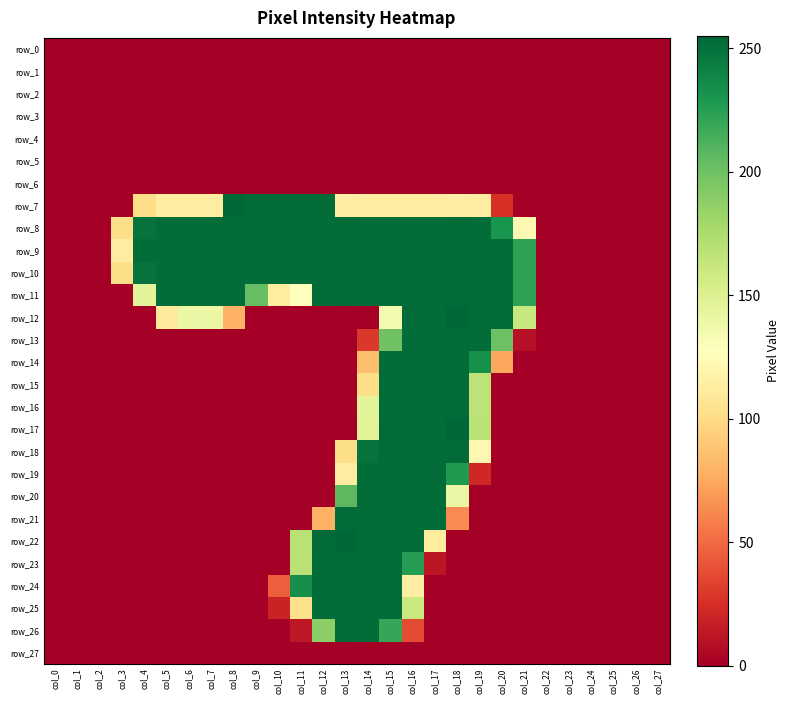

Reading left to right, what are all the values shown in this chart?

row_0: col_0=0	col_1=0	col_2=0	col_3=0	col_4=0	col_5=0	col_6=0	col_7=0	col_8=0	col_9=0	col_10=0	col_11=0	col_12=0	col_13=0	col_14=0	col_15=0	col_16=0	col_17=0	col_18=0	col_19=0	col_20=0	col_21=0	col_22=0	col_23=0	col_24=0	col_25=0	col_26=0	col_27=0
row_1: col_0=0	col_1=0	col_2=0	col_3=0	col_4=0	col_5=0	col_6=0	col_7=0	col_8=0	col_9=0	col_10=0	col_11=0	col_12=0	col_13=0	col_14=0	col_15=0	col_16=0	col_17=0	col_18=0	col_19=0	col_20=0	col_21=0	col_22=0	col_23=0	col_24=0	col_25=0	col_26=0	col_27=0
row_2: col_0=0	col_1=0	col_2=0	col_3=0	col_4=0	col_5=0	col_6=0	col_7=0	col_8=0	col_9=0	col_10=0	col_11=0	col_12=0	col_13=0	col_14=0	col_15=0	col_16=0	col_17=0	col_18=0	col_19=0	col_20=0	col_21=0	col_22=0	col_23=0	col_24=0	col_25=0	col_26=0	col_27=0
row_3: col_0=0	col_1=0	col_2=0	col_3=0	col_4=0	col_5=0	col_6=0	col_7=0	col_8=0	col_9=0	col_10=0	col_11=0	col_12=0	col_13=0	col_14=0	col_15=0	col_16=0	col_17=0	col_18=0	col_19=0	col_20=0	col_21=0	col_22=0	col_23=0	col_24=0	col_25=0	col_26=0	col_27=0
row_4: col_0=0	col_1=0	col_2=0	col_3=0	col_4=0	col_5=0	col_6=0	col_7=0	col_8=0	col_9=0	col_10=0	col_11=0	col_12=0	col_13=0	col_14=0	col_15=0	col_16=0	col_17=0	col_18=0	col_19=0	col_20=0	col_21=0	col_22=0	col_23=0	col_24=0	col_25=0	col_26=0	col_27=0
row_5: col_0=0	col_1=0	col_2=0	col_3=0	col_4=0	col_5=0	col_6=0	col_7=0	col_8=0	col_9=0	col_10=0	col_11=0	col_12=0	col_13=0	col_14=0	col_15=0	col_16=0	col_17=0	col_18=0	col_19=0	col_20=0	col_21=0	col_22=0	col_23=0	col_24=0	col_25=0	col_26=0	col_27=0
row_6: col_0=0	col_1=0	col_2=0	col_3=0	col_4=0	col_5=0	col_6=0	col_7=0	col_8=0	col_9=0	col_10=0	col_11=0	col_12=0	col_13=0	col_14=0	col_15=0	col_16=0	col_17=0	col_18=0	col_19=0	col_20=0	col_21=0	col_22=0	col_23=0	col_24=0	col_25=0	col_26=0	col_27=0
row_7: col_0=0	col_1=0	col_2=0	col_3=0	col_4=101	col_5=113	col_6=113	col_7=113	col_8=255	col_9=253	col_10=253	col_11=253	col_12=253	col_13=114	col_14=113	col_15=113	col_16=113	col_17=113	col_18=114	col_19=113	col_20=25	col_21=0	col_22=0	col_23=0	col_24=0	col_25=0	col_26=0	col_27=0
row_8: col_0=0	col_1=0	col_2=0	col_3=101	col_4=249	col_5=252	col_6=252	col_7=252	col_8=253	col_9=252	col_10=252	col_11=252	col_12=252	col_13=253	col_14=252	col_15=252	col_16=252	col_17=252	col_18=253	col_19=252	col_20=231	col_21=122	col_22=0	col_23=0	col_24=0	col_25=0	col_26=0	col_27=0
row_9: col_0=0	col_1=0	col_2=0	col_3=113	col_4=252	col_5=252	col_6=252	col_7=252	col_8=253	col_9=252	col_10=252	col_11=252	col_12=252	col_13=253	col_14=252	col_15=252	col_16=252	col_17=252	col_18=253	col_19=252	col_20=252	col_21=223	col_22=0	col_23=0	col_24=0	col_25=0	col_26=0	col_27=0
row_10: col_0=0	col_1=0	col_2=0	col_3=101	col_4=249	col_5=252	col_6=252	col_7=252	col_8=253	col_9=252	col_10=252	col_11=252	col_12=252	col_13=253	col_14=252	col_15=252	col_16=252	col_17=252	col_18=253	col_19=252	col_20=252	col_21=223	col_22=0	col_23=0	col_24=0	col_25=0	col_26=0	col_27=0
row_11: col_0=0	col_1=0	col_2=0	col_3=0	col_4=146	col_5=252	col_6=252	col_7=252	col_8=253	col_9=204	col_10=112	col_11=128	col_12=252	col_13=253	col_14=252	col_15=252	col_16=252	col_17=252	col_18=253	col_19=252	col_20=252	col_21=223	col_22=0	col_23=0	col_24=0	col_25=0	col_26=0	col_27=0
row_12: col_0=0	col_1=0	col_2=0	col_3=0	col_4=0	col_5=111	col_6=140	col_7=140	col_8=79	col_9=0	col_10=0	col_11=0	col_12=0	col_13=0	col_14=0	col_15=135	col_16=253	col_17=253	col_18=255	col_19=253	col_20=253	col_21=162	col_22=0	col_23=0	col_24=0	col_25=0	col_26=0	col_27=0
row_13: col_0=0	col_1=0	col_2=0	col_3=0	col_4=0	col_5=0	col_6=0	col_7=0	col_8=0	col_9=0	col_10=0	col_11=0	col_12=0	col_13=0	col_14=29	col_15=200	col_16=252	col_17=252	col_18=253	col_19=252	col_20=201	col_21=9	col_22=0	col_23=0	col_24=0	col_25=0	col_26=0	col_27=0
row_14: col_0=0	col_1=0	col_2=0	col_3=0	col_4=0	col_5=0	col_6=0	col_7=0	col_8=0	col_9=0	col_10=0	col_11=0	col_12=0	col_13=0	col_14=85	col_15=252	col_16=252	col_17=252	col_18=253	col_19=233	col_20=74	col_21=0	col_22=0	col_23=0	col_24=0	col_25=0	col_26=0	col_27=0
row_15: col_0=0	col_1=0	col_2=0	col_3=0	col_4=0	col_5=0	col_6=0	col_7=0	col_8=0	col_9=0	col_10=0	col_11=0	col_12=0	col_13=0	col_14=101	col_15=252	col_16=252	col_17=252	col_18=253	col_19=167	col_20=0	col_21=0	col_22=0	col_23=0	col_24=0	col_25=0	col_26=0	col_27=0
row_16: col_0=0	col_1=0	col_2=0	col_3=0	col_4=0	col_5=0	col_6=0	col_7=0	col_8=0	col_9=0	col_10=0	col_11=0	col_12=0	col_13=0	col_14=146	col_15=252	col_16=252	col_17=252	col_18=253	col_19=167	col_20=0	col_21=0	col_22=0	col_23=0	col_24=0	col_25=0	col_26=0	col_27=0
row_17: col_0=0	col_1=0	col_2=0	col_3=0	col_4=0	col_5=0	col_6=0	col_7=0	col_8=0	col_9=0	col_10=0	col_11=0	col_12=0	col_13=0	col_14=147	col_15=253	col_16=253	col_17=253	col_18=255	col_19=168	col_20=0	col_21=0	col_22=0	col_23=0	col_24=0	col_25=0	col_26=0	col_27=0
row_18: col_0=0	col_1=0	col_2=0	col_3=0	col_4=0	col_5=0	col_6=0	col_7=0	col_8=0	col_9=0	col_10=0	col_11=0	col_12=0	col_13=101	col_14=249	col_15=252	col_16=252	col_17=252	col_18=253	col_19=121	col_20=0	col_21=0	col_22=0	col_23=0	col_24=0	col_25=0	col_26=0	col_27=0
row_19: col_0=0	col_1=0	col_2=0	col_3=0	col_4=0	col_5=0	col_6=0	col_7=0	col_8=0	col_9=0	col_10=0	col_11=0	col_12=0	col_13=113	col_14=252	col_15=252	col_16=252	col_17=252	col_18=228	col_19=21	col_20=0	col_21=0	col_22=0	col_23=0	col_24=0	col_25=0	col_26=0	col_27=0
row_20: col_0=0	col_1=0	col_2=0	col_3=0	col_4=0	col_5=0	col_6=0	col_7=0	col_8=0	col_9=0	col_10=0	col_11=0	col_12=0	col_13=207	col_14=252	col_15=252	col_16=252	col_17=252	col_18=140	col_19=0	col_20=0	col_21=0	col_22=0	col_23=0	col_24=0	col_25=0	col_26=0	col_27=0
row_21: col_0=0	col_1=0	col_2=0	col_3=0	col_4=0	col_5=0	col_6=0	col_7=0	col_8=0	col_9=0	col_10=0	col_11=0	col_12=79	col_13=253	col_14=252	col_15=252	col_16=252	col_17=252	col_18=63	col_19=0	col_20=0	col_21=0	col_22=0	col_23=0	col_24=0	col_25=0	col_26=0	col_27=0
row_22: col_0=0	col_1=0	col_2=0	col_3=0	col_4=0	col_5=0	col_6=0	col_7=0	col_8=0	col_9=0	col_10=0	col_11=169	col_12=253	col_13=255	col_14=253	col_15=253	col_16=253	col_17=112	col_18=0	col_19=0	col_20=0	col_21=0	col_22=0	col_23=0	col_24=0	col_25=0	col_26=0	col_27=0
row_23: col_0=0	col_1=0	col_2=0	col_3=0	col_4=0	col_5=0	col_6=0	col_7=0	col_8=0	col_9=0	col_10=0	col_11=169	col_12=252	col_13=253	col_14=252	col_15=252	col_16=226	col_17=12	col_18=0	col_19=0	col_20=0	col_21=0	col_22=0	col_23=0	col_24=0	col_25=0	col_26=0	col_27=0
row_24: col_0=0	col_1=0	col_2=0	col_3=0	col_4=0	col_5=0	col_6=0	col_7=0	col_8=0	col_9=0	col_10=45	col_11=234	col_12=252	col_13=253	col_14=252	col_15=252	col_16=114	col_17=0	col_18=0	col_19=0	col_20=0	col_21=0	col_22=0	col_23=0	col_24=0	col_25=0	col_26=0	col_27=0
row_25: col_0=0	col_1=0	col_2=0	col_3=0	col_4=0	col_5=0	col_6=0	col_7=0	col_8=0	col_9=0	col_10=19	col_11=103	col_12=252	col_13=253	col_14=252	col_15=252	col_16=161	col_17=0	col_18=0	col_19=0	col_20=0	col_21=0	col_22=0	col_23=0	col_24=0	col_25=0	col_26=0	col_27=0
row_26: col_0=0	col_1=0	col_2=0	col_3=0	col_4=0	col_5=0	col_6=0	col_7=0	col_8=0	col_9=0	col_10=0	col_11=13	col_12=189	col_13=253	col_14=252	col_15=220	col_16=37	col_17=0	col_18=0	col_19=0	col_20=0	col_21=0	col_22=0	col_23=0	col_24=0	col_25=0	col_26=0	col_27=0
row_27: col_0=0	col_1=0	col_2=0	col_3=0	col_4=0	col_5=0	col_6=0	col_7=0	col_8=0	col_9=0	col_10=0	col_11=0	col_12=0	col_13=0	col_14=0	col_15=0	col_16=0	col_17=0	col_18=0	col_19=0	col_20=0	col_21=0	col_22=0	col_23=0	col_24=0	col_25=0	col_26=0	col_27=0